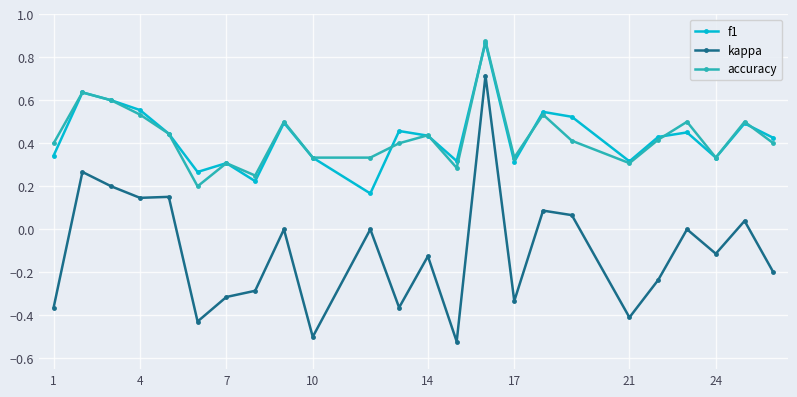

Which series has the largest range (max minus min)?

kappa